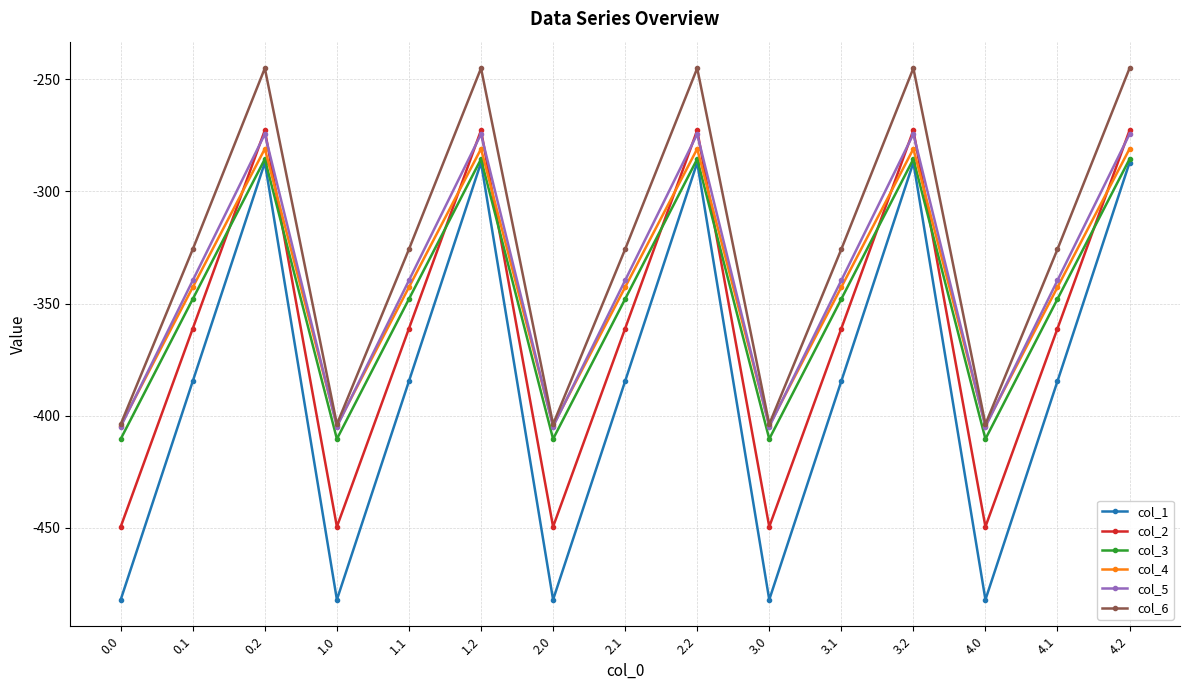

How many data points in col_1 are above -384?

5